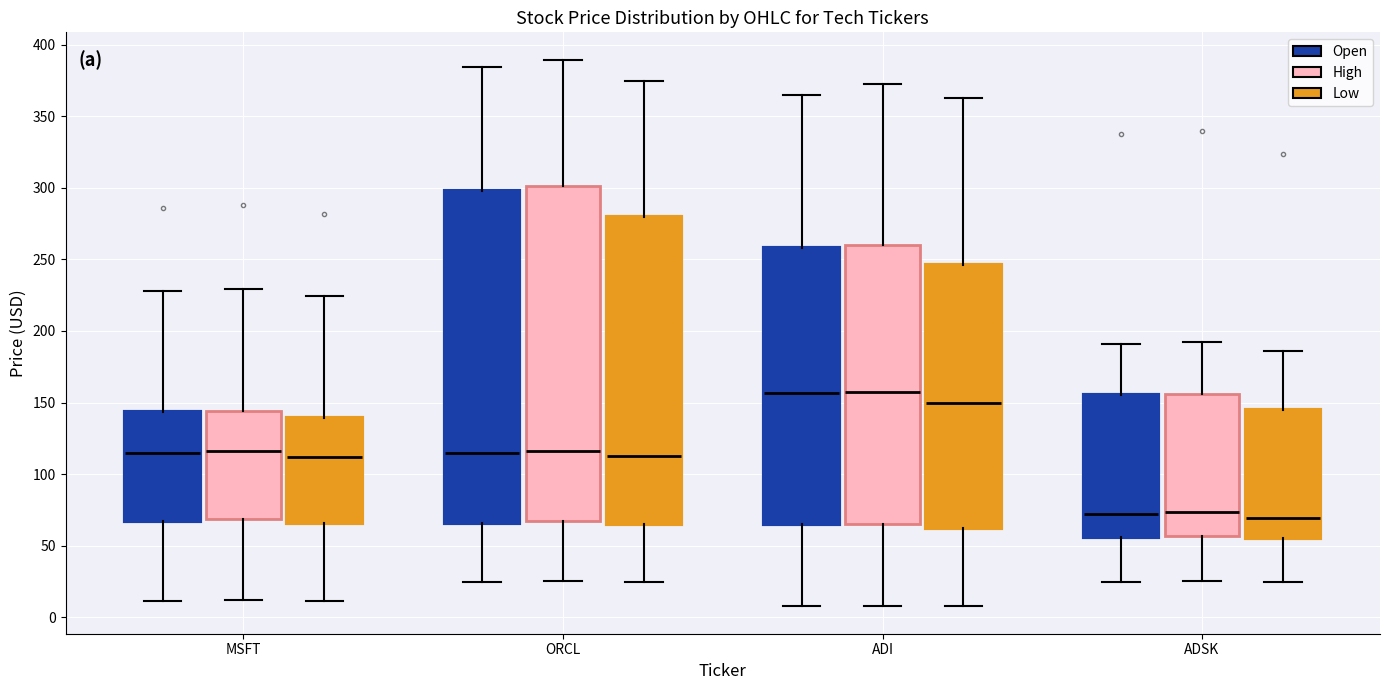

Reading left to right, transcribe this box plot: for each box, give where its median line is, the range the box spans, and where its two whiskers end, as read against the y-axis. The values are not printed on the chart, so give them approximately, as read against the axis.

MSFT (Open): median 115, box 65 to 145, whiskers 10 to 230
MSFT (High): median 115, box 70 to 145, whiskers 10 to 230
MSFT (Low): median 110, box 65 to 140, whiskers 10 to 225
ORCL (Open): median 115, box 65 to 300, whiskers 25 to 385
ORCL (High): median 115, box 65 to 300, whiskers 25 to 390
ORCL (Low): median 115, box 65 to 280, whiskers 25 to 375
ADI (Open): median 155, box 65 to 260, whiskers 10 to 365
ADI (High): median 160, box 65 to 260, whiskers 10 to 375
ADI (Low): median 150, box 65 to 245, whiskers 10 to 365
ADSK (Open): median 70, box 55 to 155, whiskers 25 to 190
ADSK (High): median 75, box 55 to 155, whiskers 25 to 190
ADSK (Low): median 70, box 55 to 145, whiskers 25 to 185